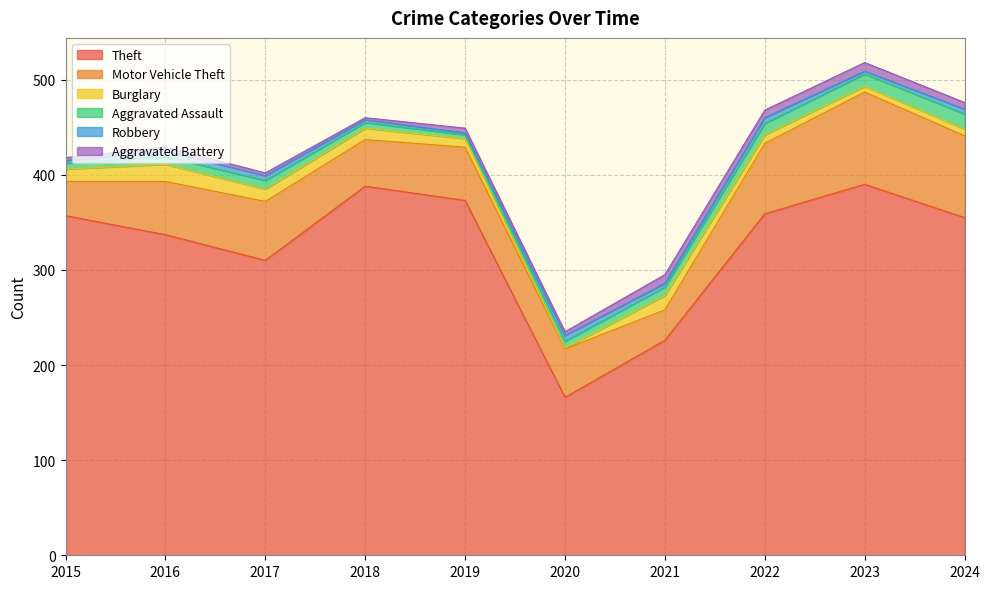

Reading left to right, extract all data points from this chart.

Theft: 2015=357	2016=337	2017=310	2018=388	2019=373	2020=166	2021=226	2022=359	2023=390	2024=355
Motor Vehicle Theft: 2015=36	2016=56	2017=62	2018=49	2019=56	2020=51	2021=32	2022=74	2023=97	2024=86
Burglary: 2015=13	2016=18	2017=13	2018=12	2019=9	2020=1	2021=15	2022=9	2023=6	2024=7
Aggravated Assault: 2015=6	2016=8	2017=9	2018=6	2019=4	2020=7	2021=9	2022=12	2023=13	2024=16
Robbery: 2015=3	2016=6	2017=5	2018=3	2019=2	2020=6	2021=4	2022=6	2023=3	2024=5
Aggravated Battery: 2015=3	2016=4	2017=3	2018=2	2019=5	2020=4	2021=9	2022=8	2023=9	2024=7